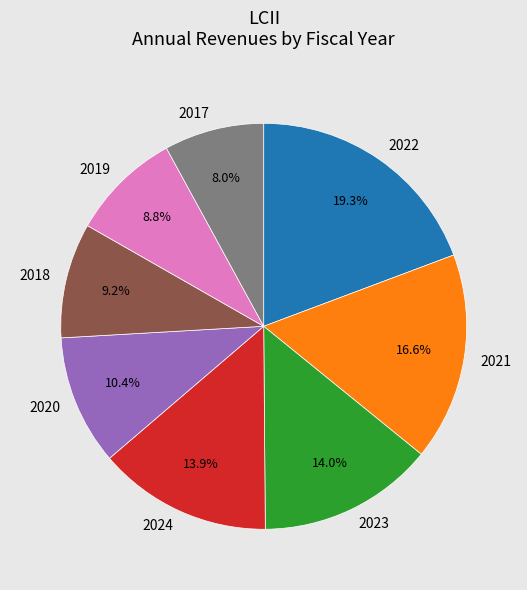

To the nearest percent, what percentage of the pie is 2021?

17%